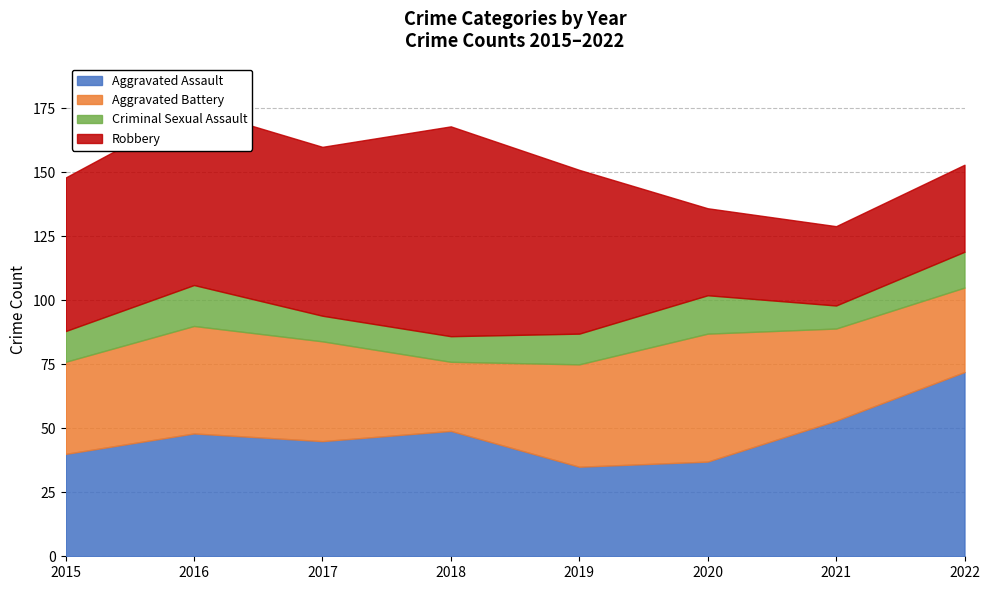

How many times do Aggravated Battery and Robbery cross each other?

2